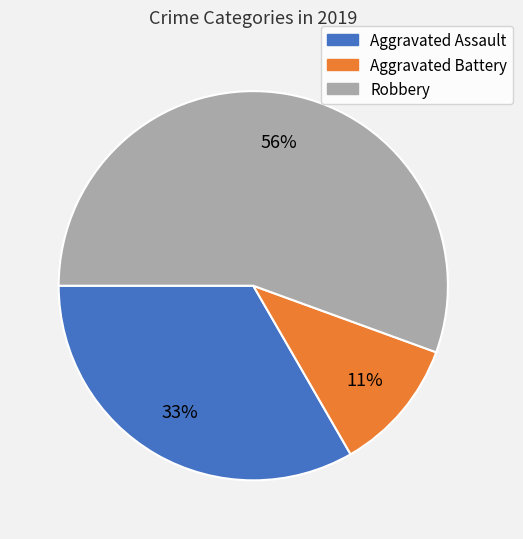

To the nearest percent, what is the combined percentage of Robbery and Aggravated Assault?

89%